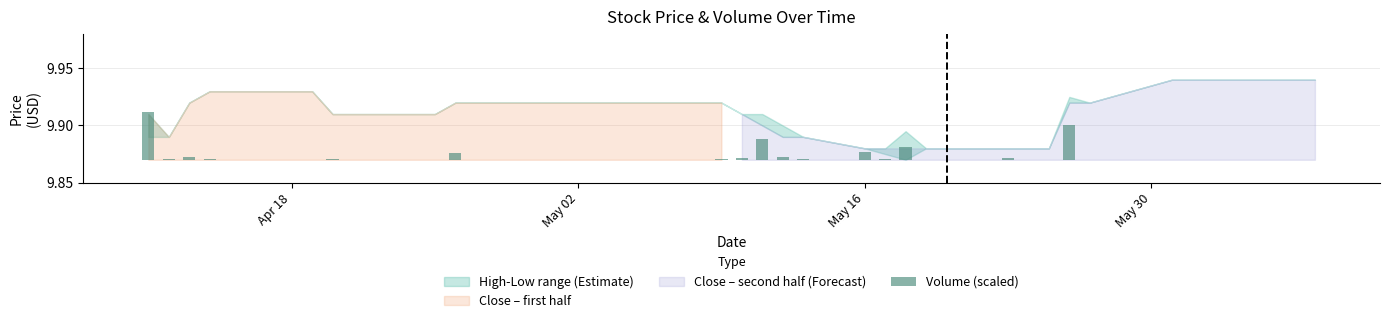

Is it true that the value at May 16 is 0.0?

False